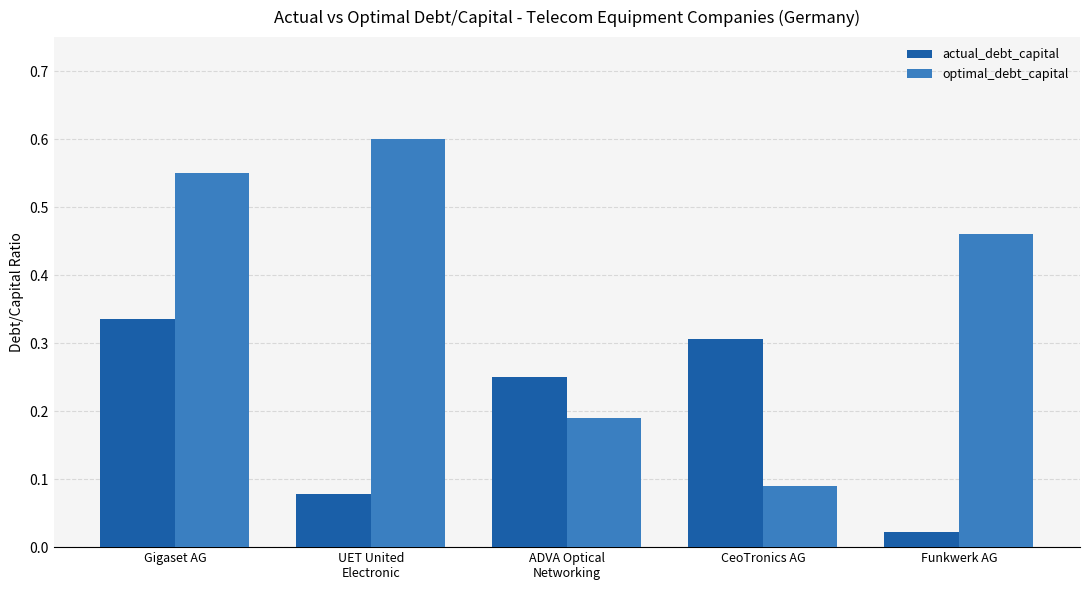

Which category has the highest value in the actual_debt_capital series?

Gigaset AG